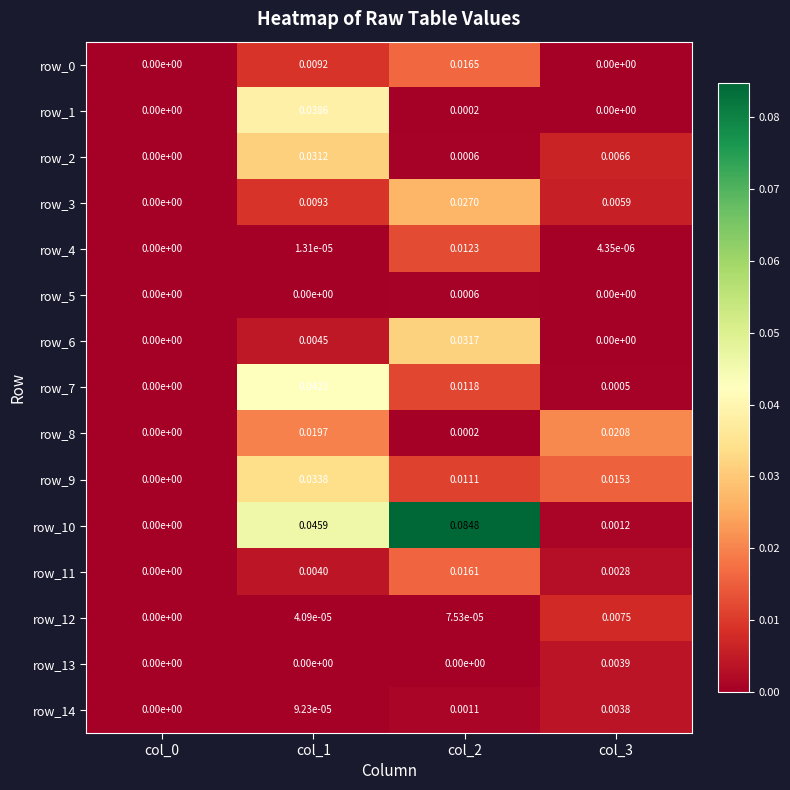

Reading left to right, what are all the values shown in this chart?

row_0: col_0=0.0	col_1=0.0	col_2=0.0	col_3=0.0
row_1: col_0=0.0	col_1=0.0	col_2=0.0	col_3=0.0
row_2: col_0=0.0	col_1=0.0	col_2=0.0	col_3=0.0
row_3: col_0=0.0	col_1=0.0	col_2=0.0	col_3=0.0
row_4: col_0=0.0	col_1=0.0	col_2=0.0	col_3=0.0
row_5: col_0=0.0	col_1=0.0	col_2=0.0	col_3=0.0
row_6: col_0=0.0	col_1=0.0	col_2=0.0	col_3=0.0
row_7: col_0=0.0	col_1=0.0	col_2=0.0	col_3=0.0
row_8: col_0=0.0	col_1=0.0	col_2=0.0	col_3=0.0
row_9: col_0=0.0	col_1=0.0	col_2=0.0	col_3=0.0
row_10: col_0=0.0	col_1=0.0	col_2=0.1	col_3=0.0
row_11: col_0=0.0	col_1=0.0	col_2=0.0	col_3=0.0
row_12: col_0=0.0	col_1=0.0	col_2=0.0	col_3=0.0
row_13: col_0=0.0	col_1=0.0	col_2=0.0	col_3=0.0
row_14: col_0=0.0	col_1=0.0	col_2=0.0	col_3=0.0